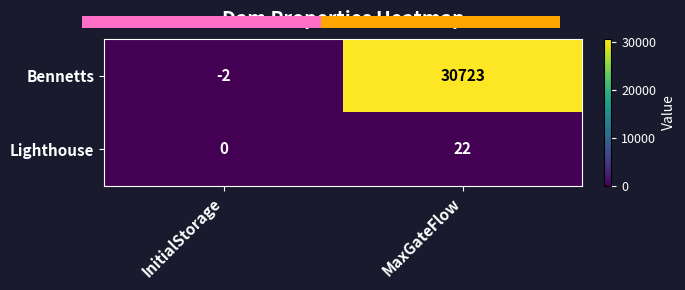

What is the total value across all series at MaxGateFlow?

30745